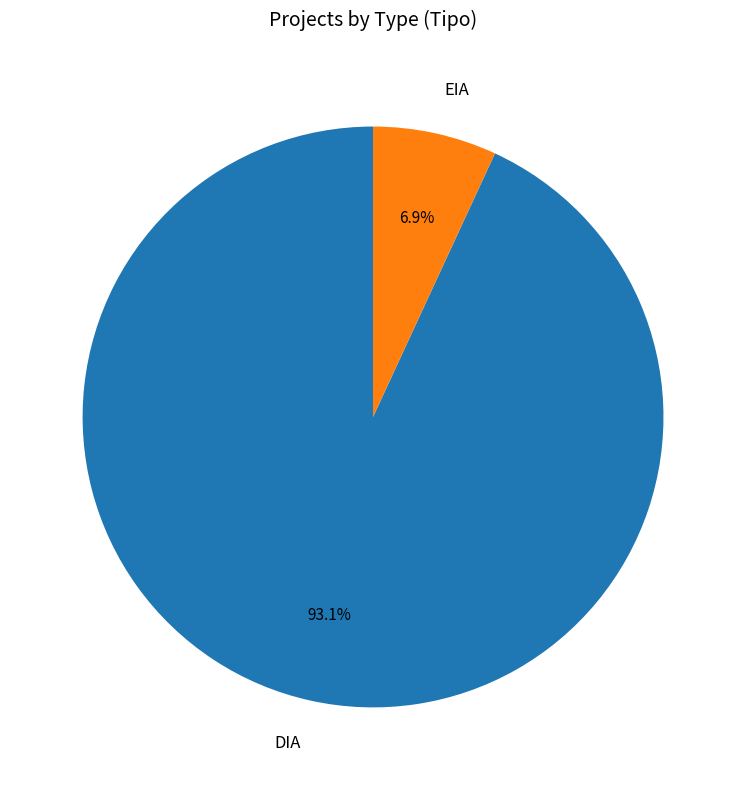

How many segments does this pie chart have?

2